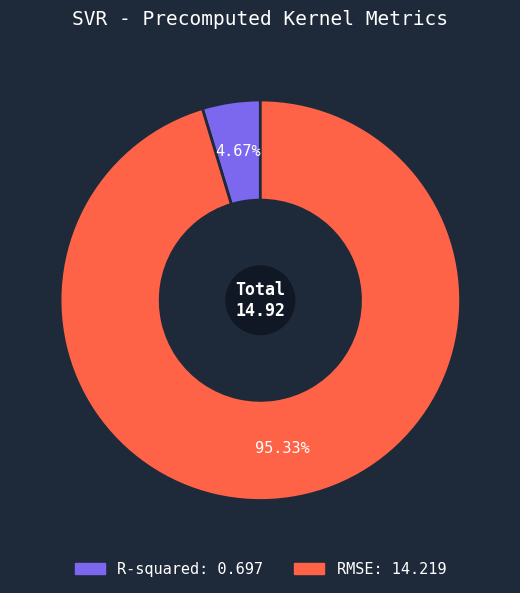

To the nearest percent, what is the combined percentage of RMSE and R-squared?

100%